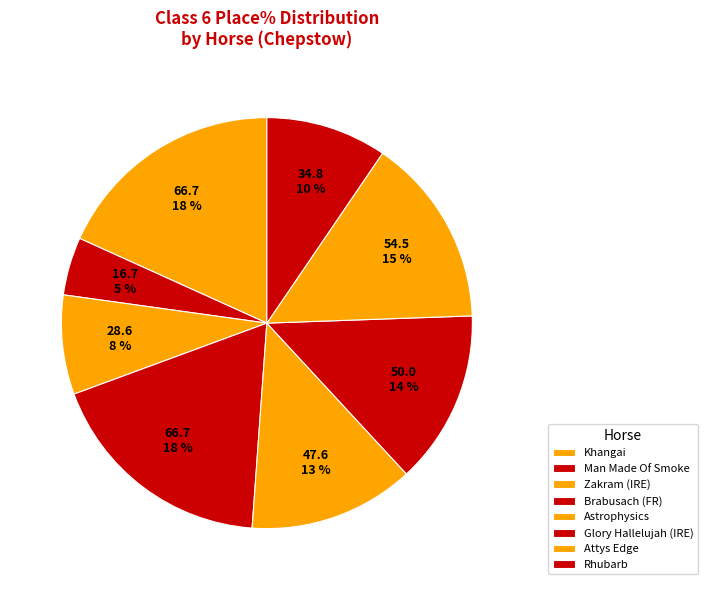

Does any single category account for the majority?

No